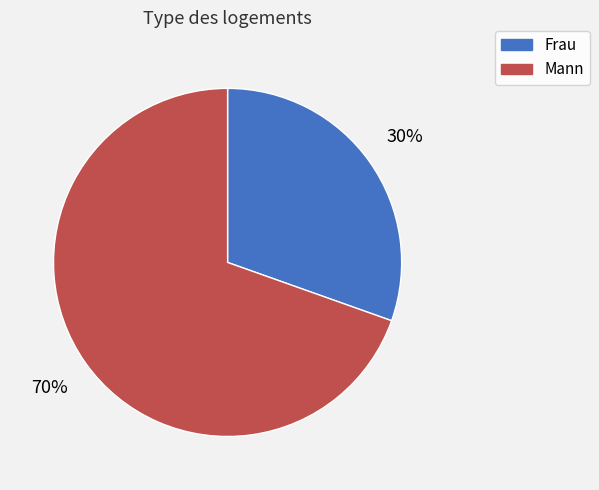

Do Frau and Mann together represent more than half of the pie?

Yes